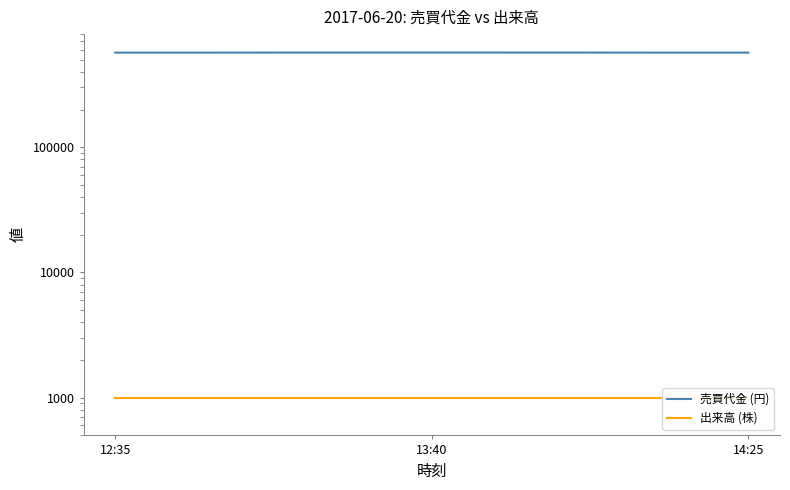

Is the value of 出来高 (株) at 13:40 greater than the value of 売買代金 (円) at 14:25?

No